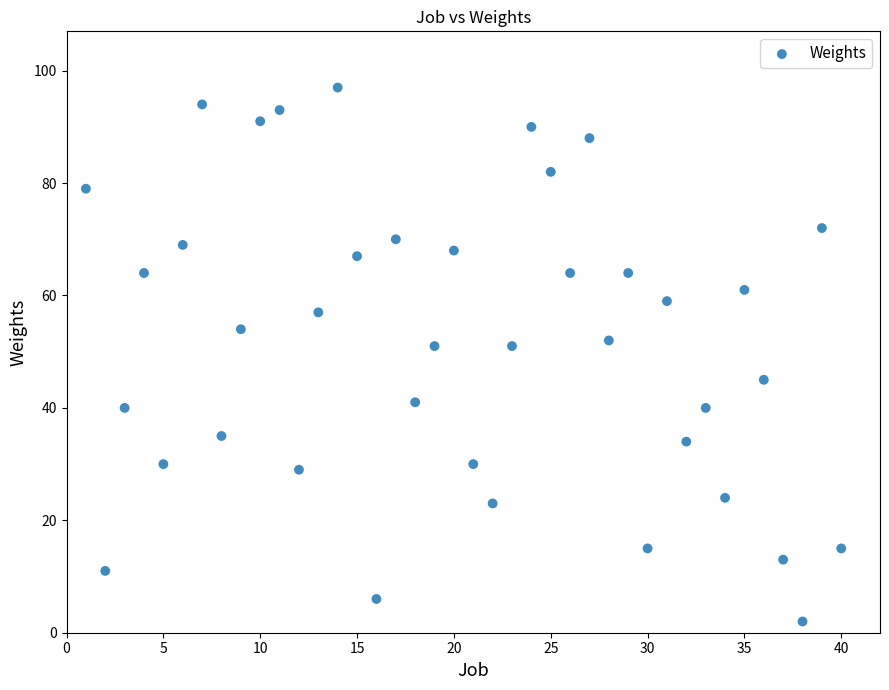

What is the range of Y values (max minus min)?

95